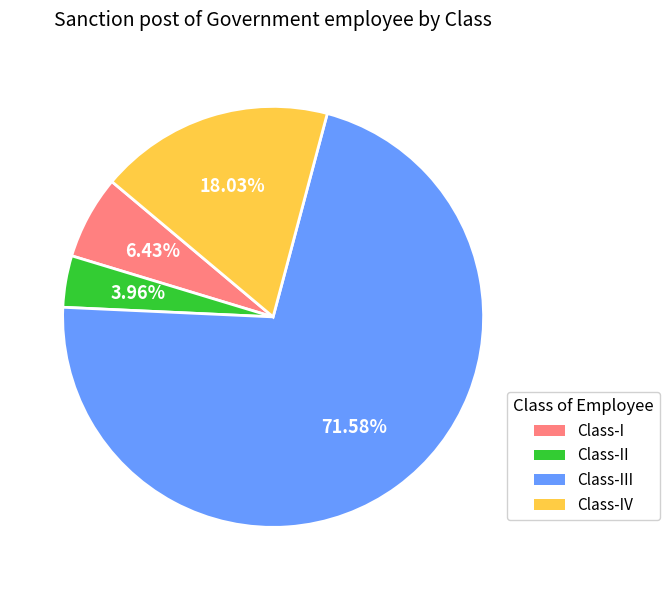

How many slices are in this pie chart?

4